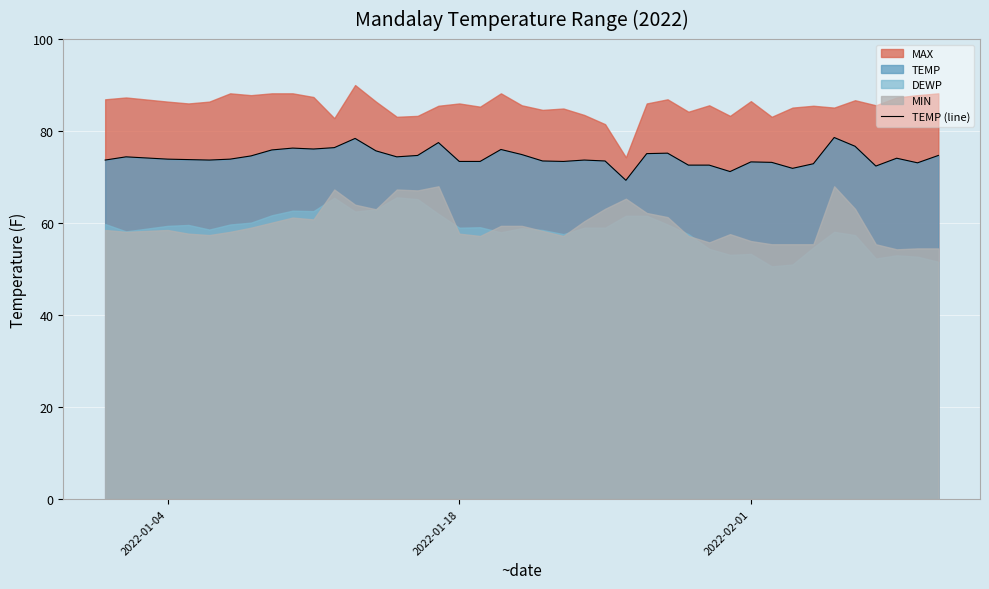

What is the highest value of the TEMP (line) series?

78.6